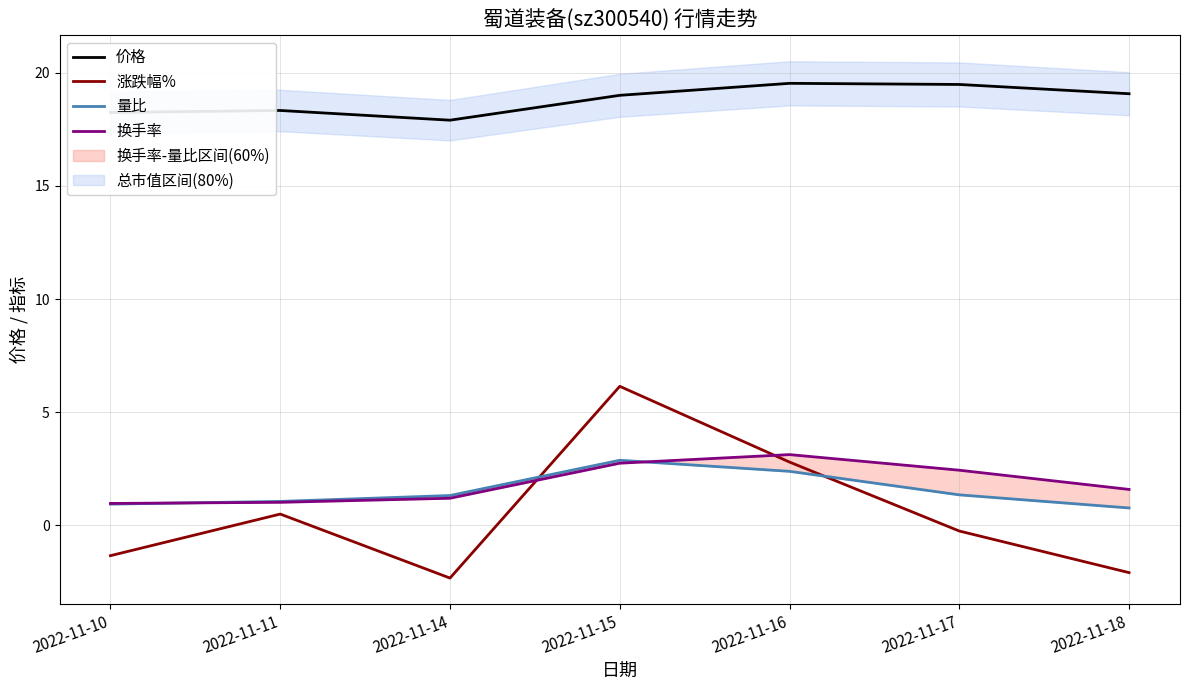

Reading left to right, list all the values displayed in this chart.

价格: 18.2	18.3	17.9	19.0	19.5	19.5	19.1
涨跌幅%: -1.4	0.5	-2.3	6.1	2.8	-0.3	-2.1
量比: 0.9	1.1	1.3	2.9	2.4	1.3	0.8
换手率: 1.0	1.0	1.2	2.7	3.1	2.4	1.6